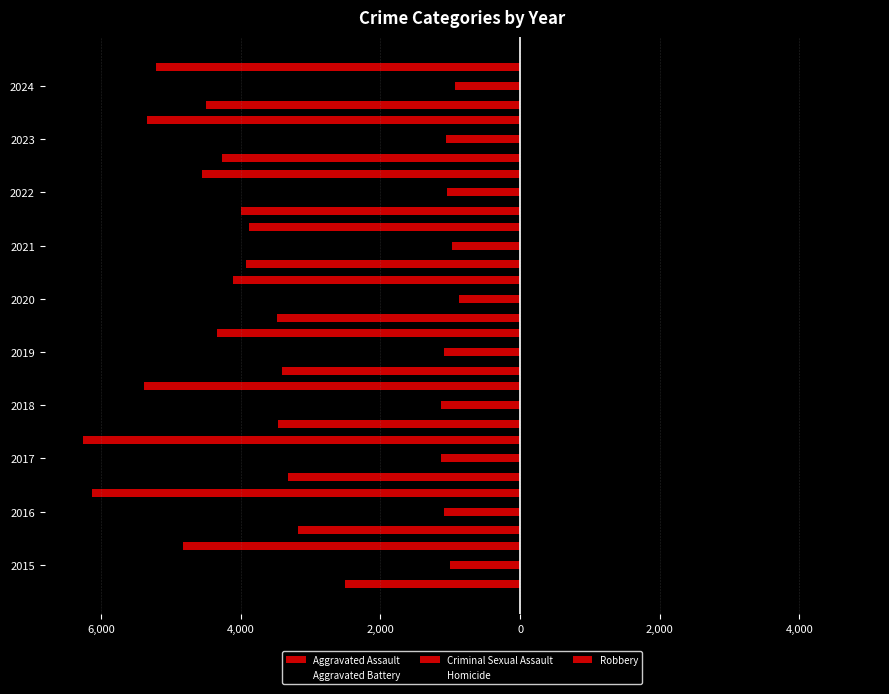

How many series are shown in this chart?

5